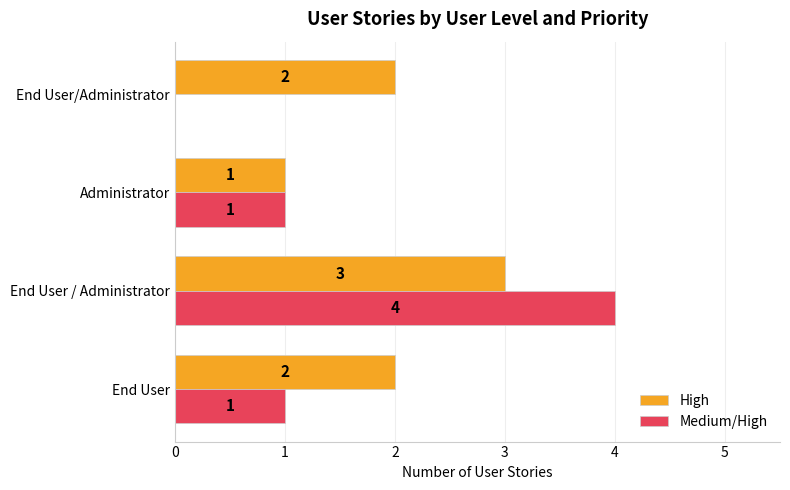

What are all the series names shown in the legend?

High, Medium/High